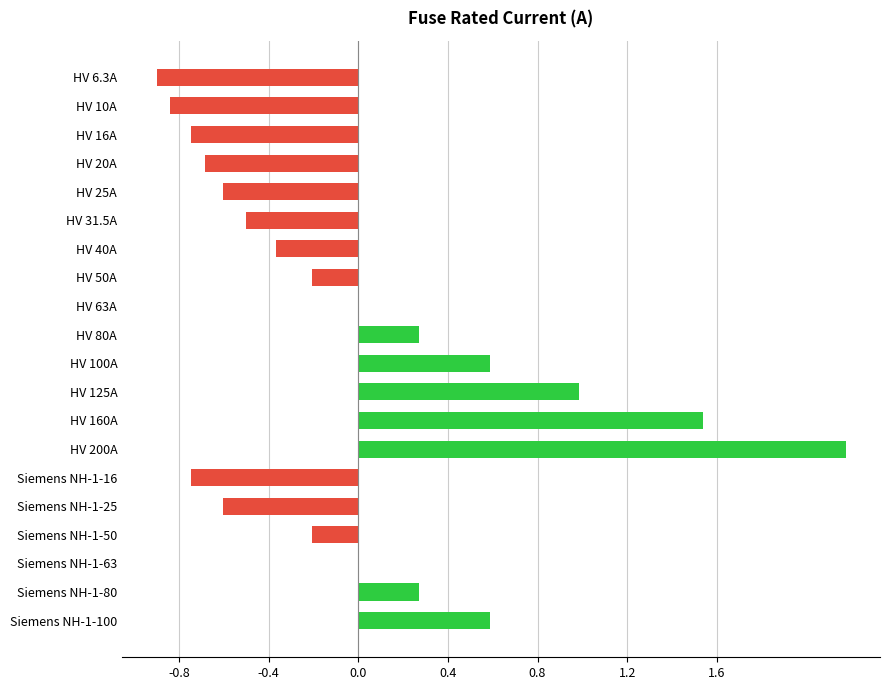

How many distinct data groups are displayed?

1